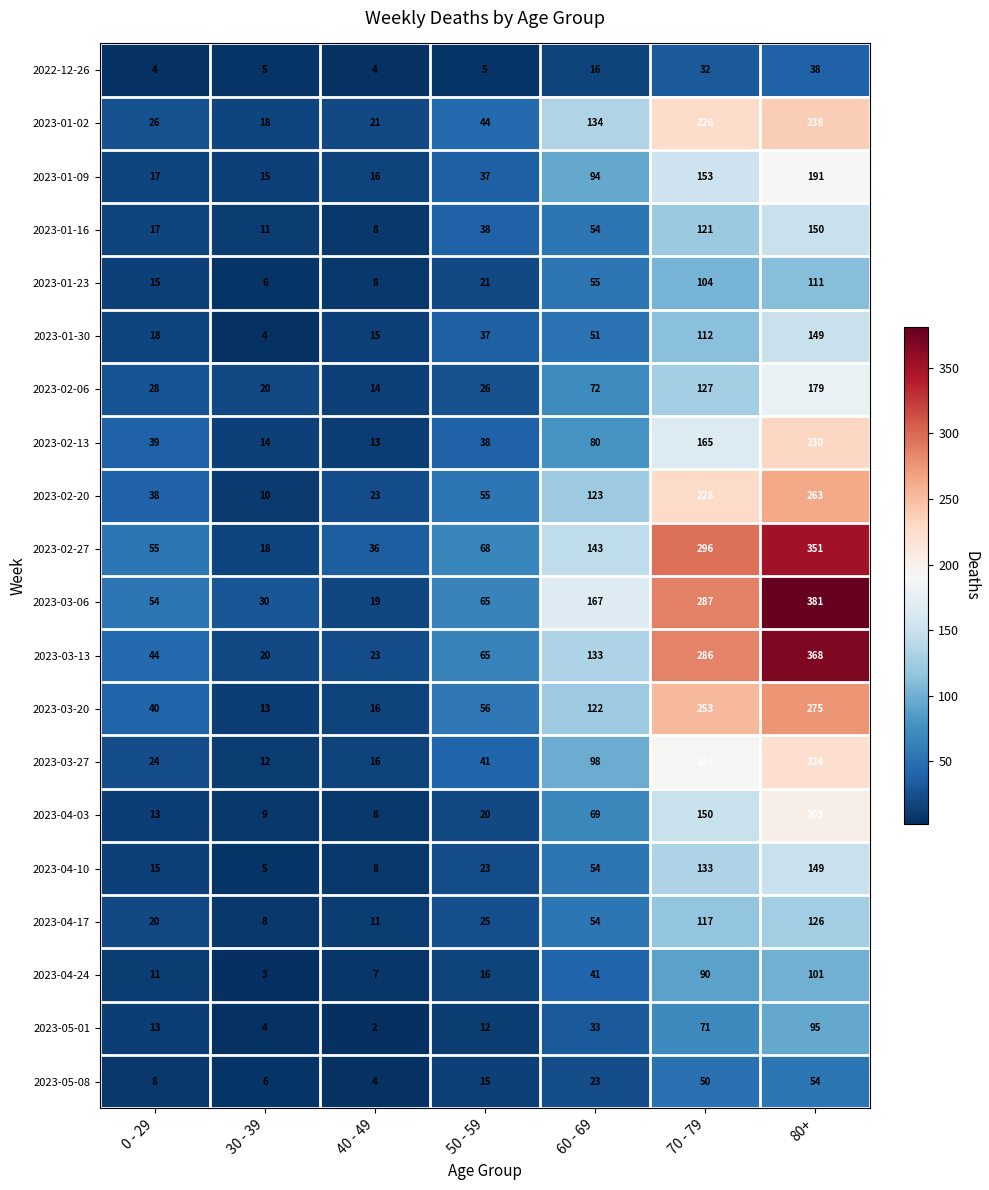

List the labels in order of 2023-01-30 value, smallest first.

30 - 39, 40 - 49, 0 - 29, 50 - 59, 60 - 69, 70 - 79, 80+